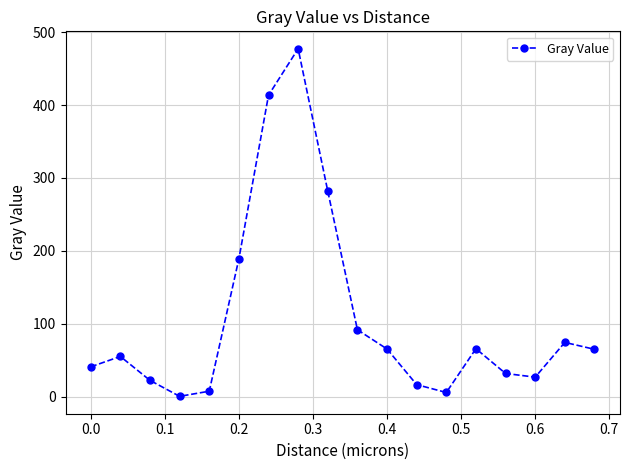

What is the value of the 8th point from the left?

477.2